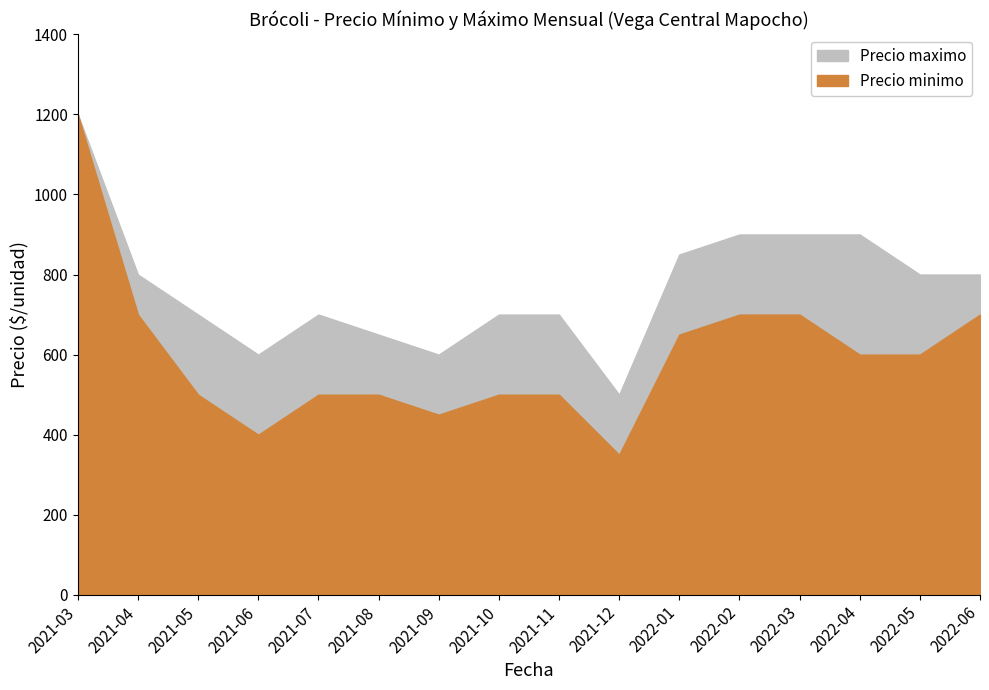

Reading left to right, what are all the values shown in this chart?

Precio minimo: 2021-03=1200	2021-04=700	2021-05=500	2021-06=400	2021-07=500	2021-08=500	2021-09=450	2021-10=500	2021-11=500	2021-12=350	2022-01=650	2022-02=700	2022-03=700	2022-04=600	2022-05=600	2022-06=700
Precio maximo: 2021-03=1200	2021-04=800	2021-05=700	2021-06=600	2021-07=700	2021-08=650	2021-09=600	2021-10=700	2021-11=700	2021-12=500	2022-01=850	2022-02=900	2022-03=900	2022-04=900	2022-05=800	2022-06=800